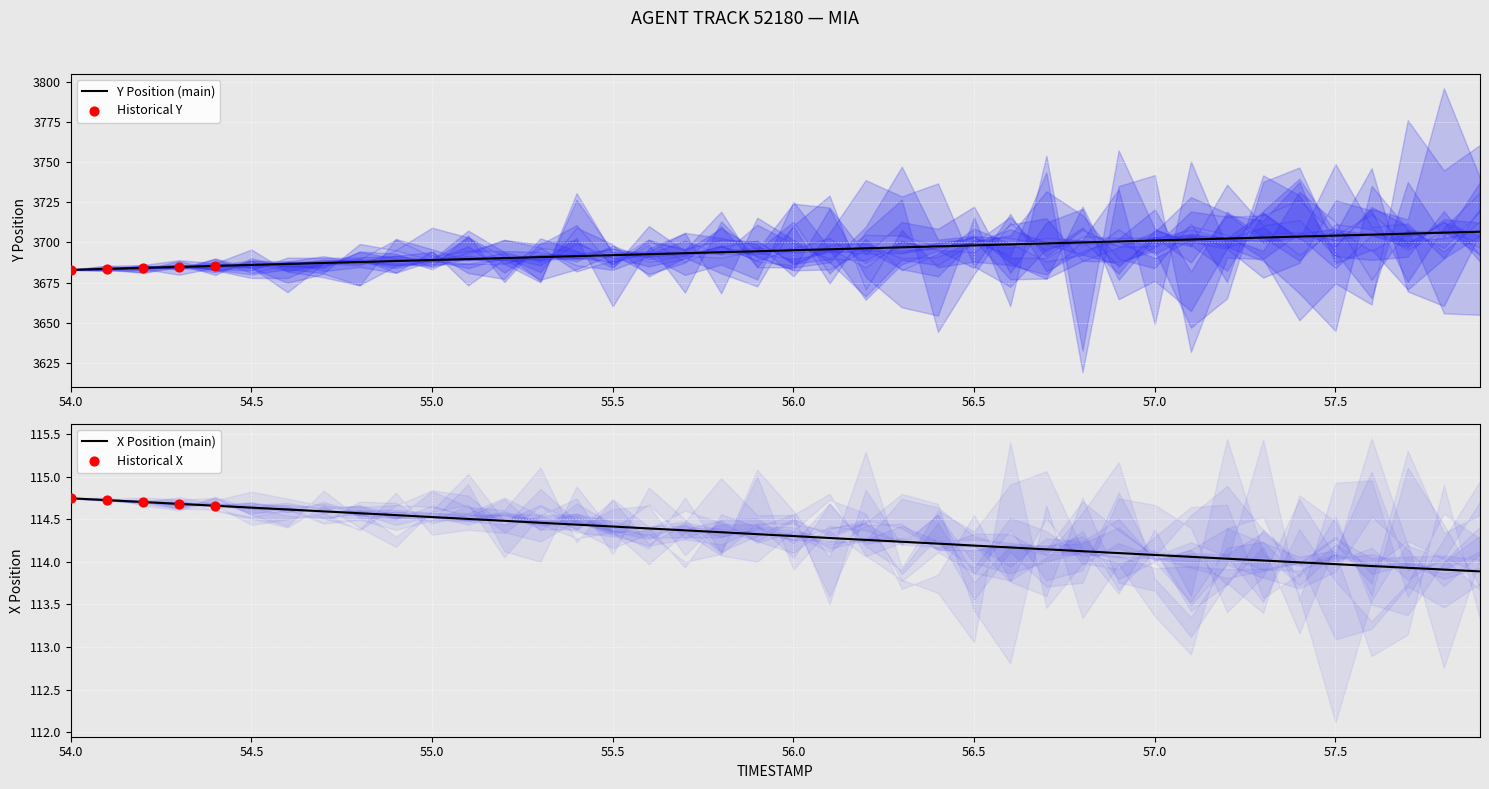

Is it true that Y Position (main) equals 3683.0 at 54.0?

True